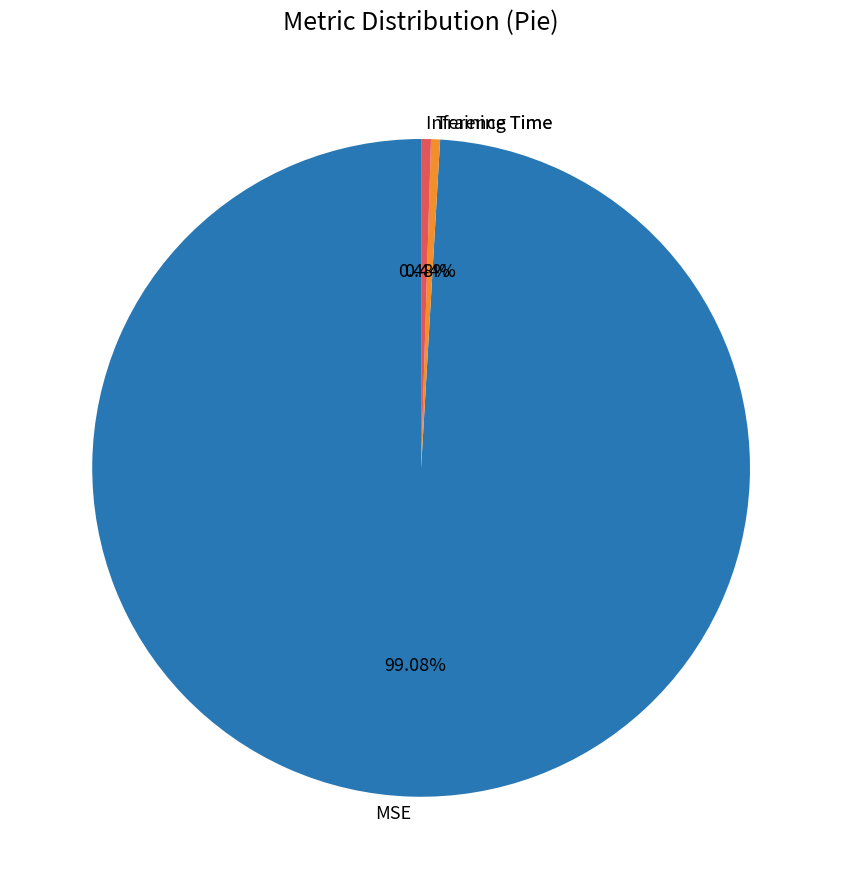

The MSE slice represents 89% of the pie. True or false?

False